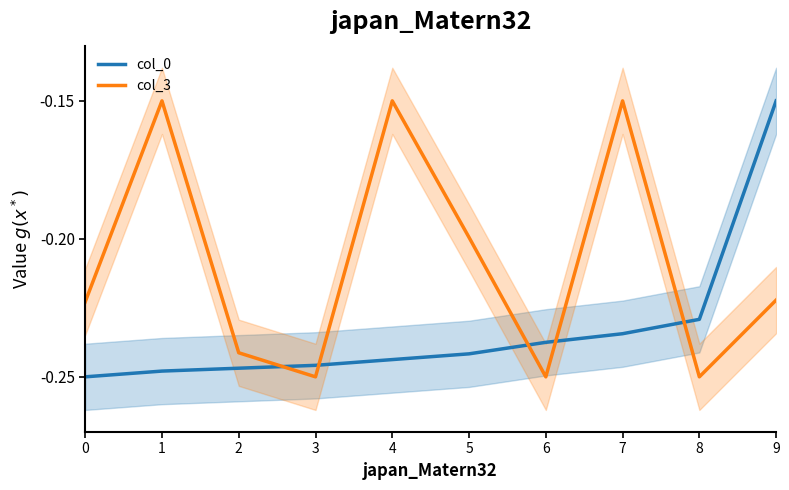

Where is col_0 nearest to the value 0?

9